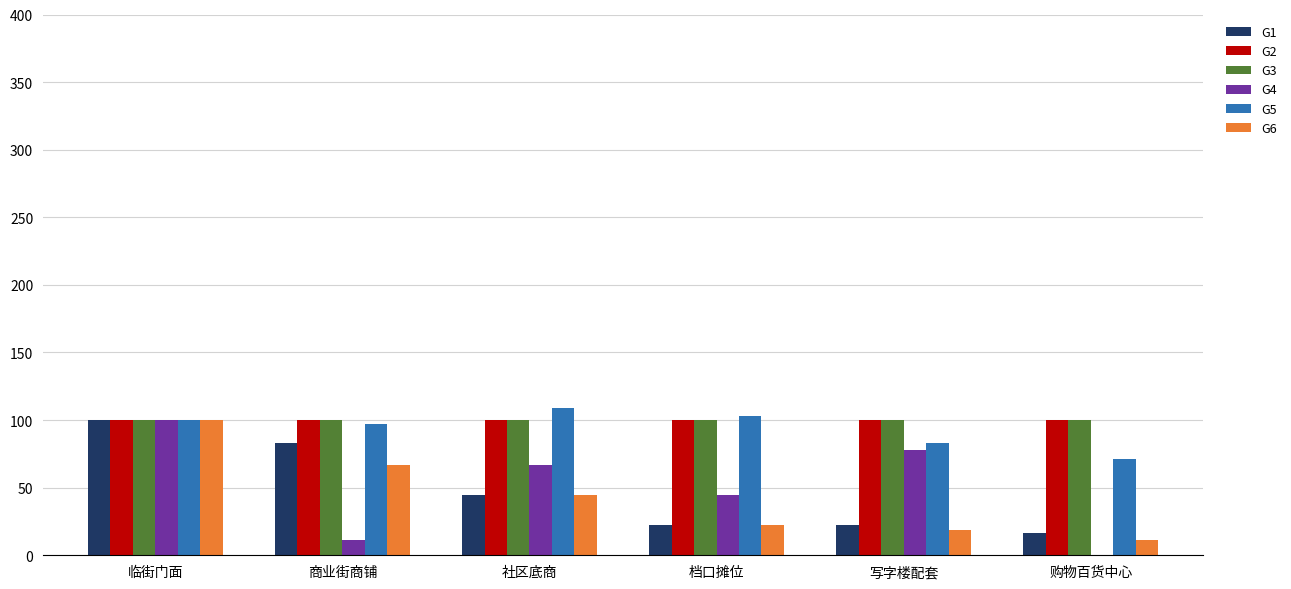

At which category is the sum across all series the highest?

临街门面